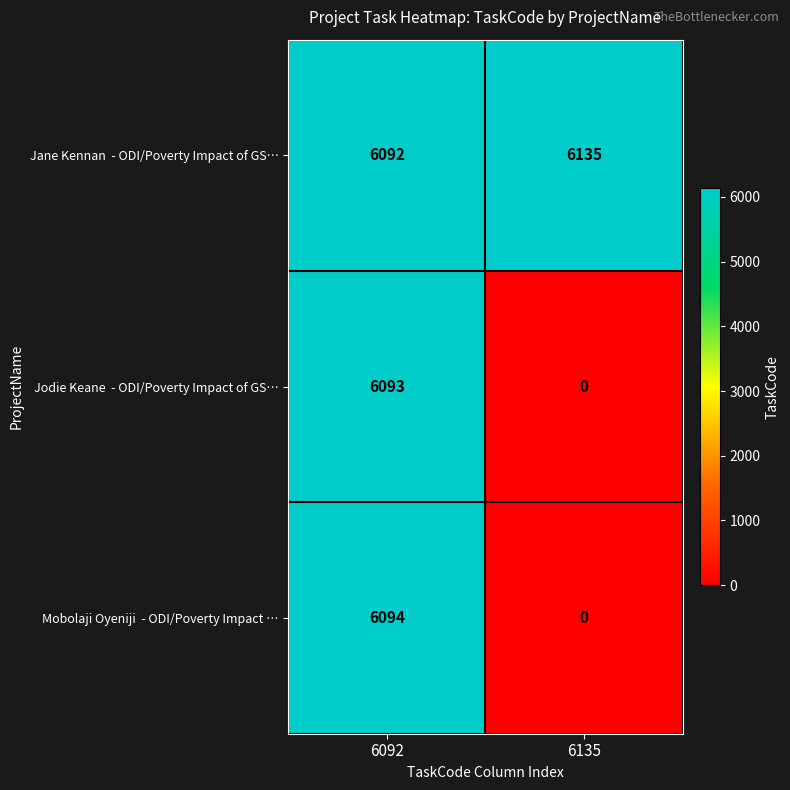

How many categories are shown in the chart?

2